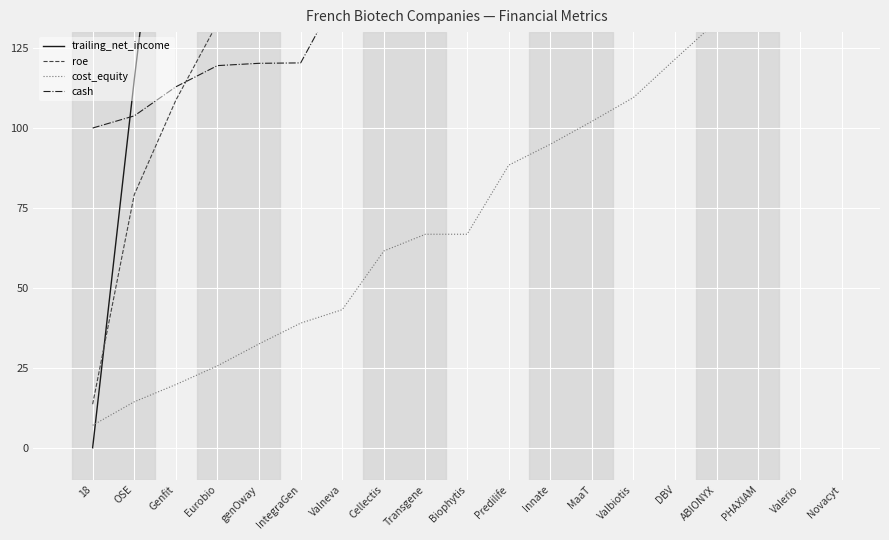

How many values in the roe series exceed 322?

10